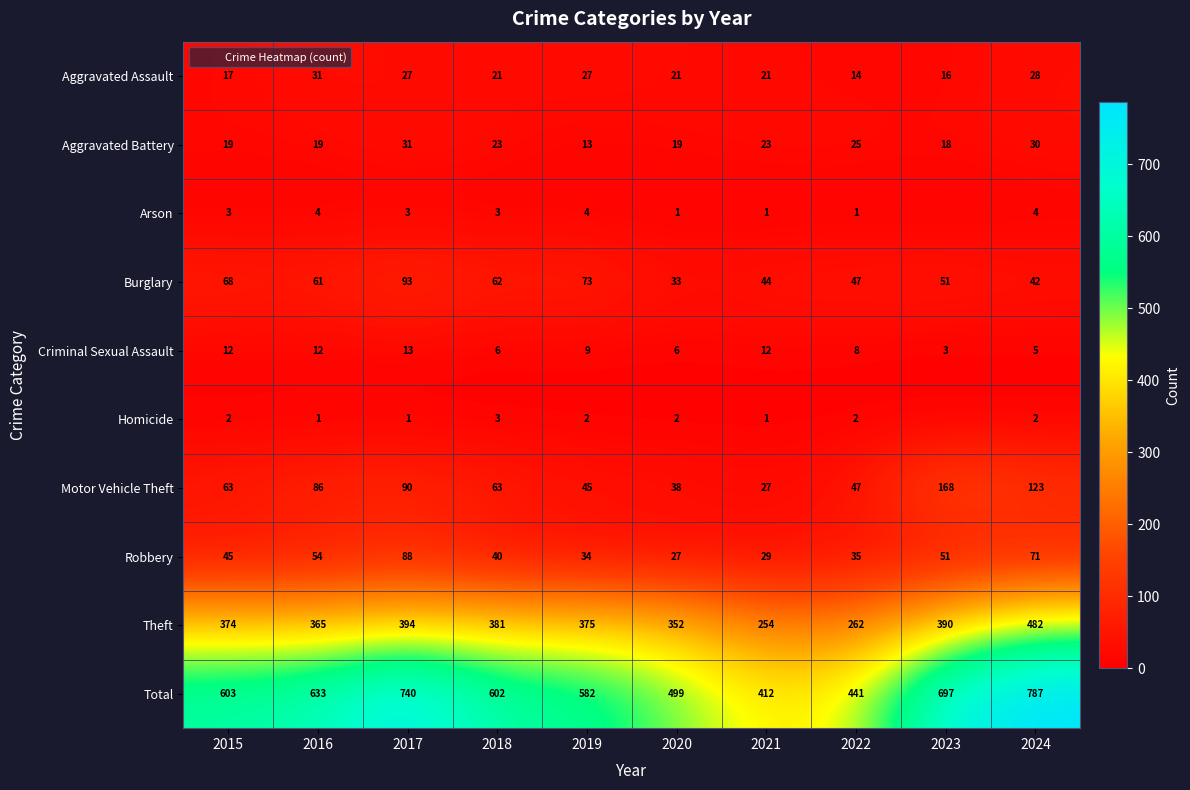

List the labels in order of Burglary value, largest first.

2017, 2019, 2015, 2018, 2016, 2023, 2022, 2021, 2024, 2020